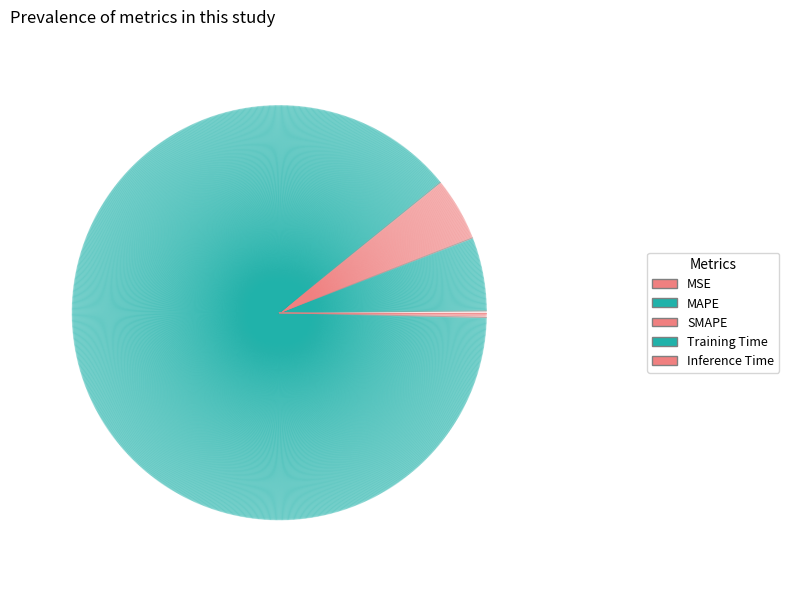

How many segments does this pie chart have?

5